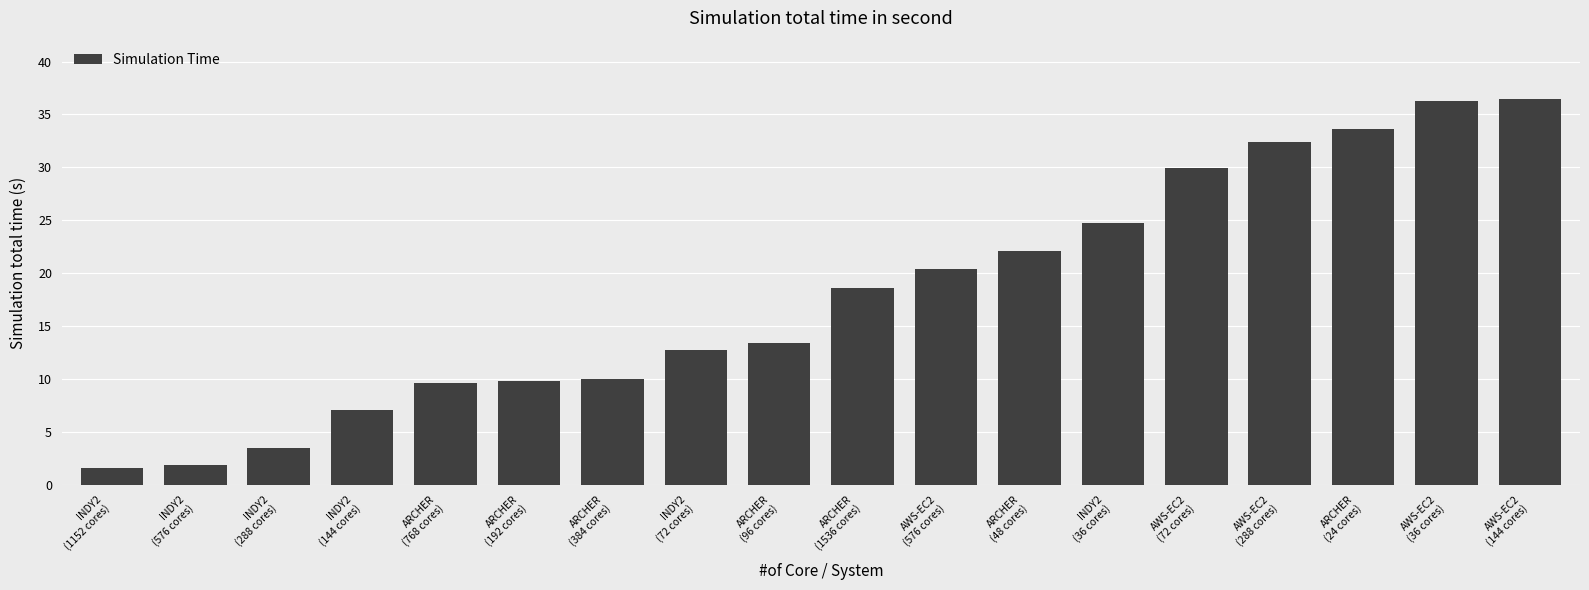

Are the bars horizontal?

No